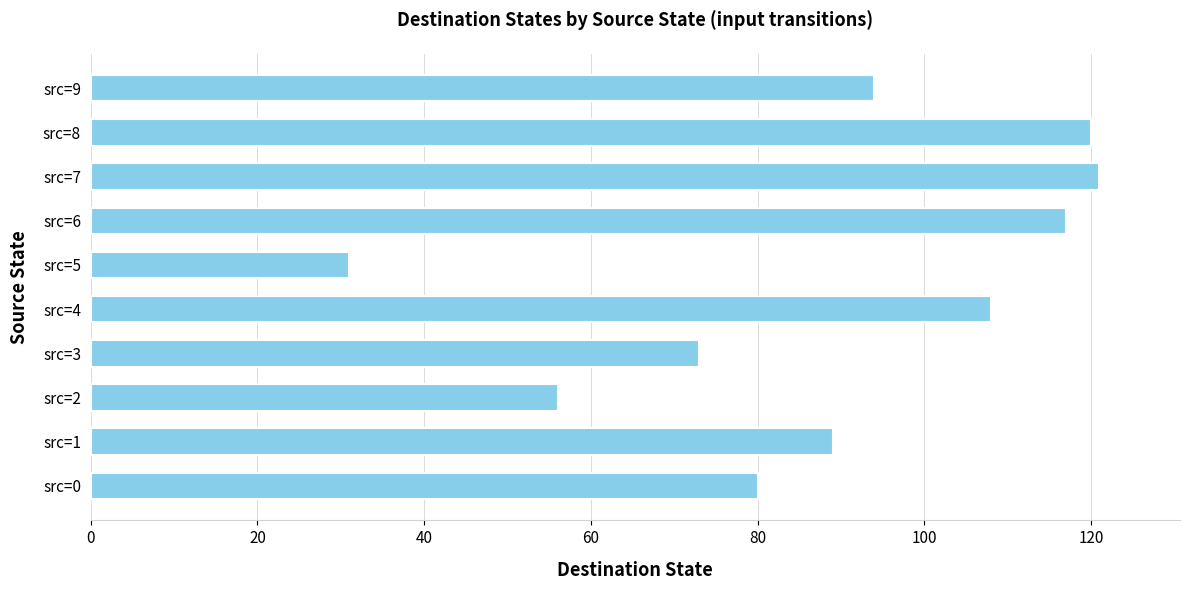

How many data points does each series have?

10